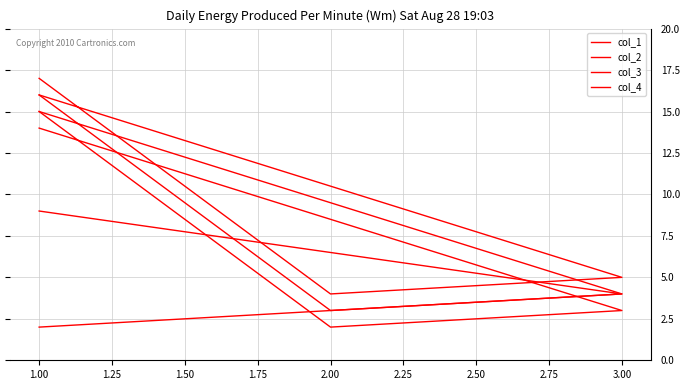

How many lines are shown in the chart?

4